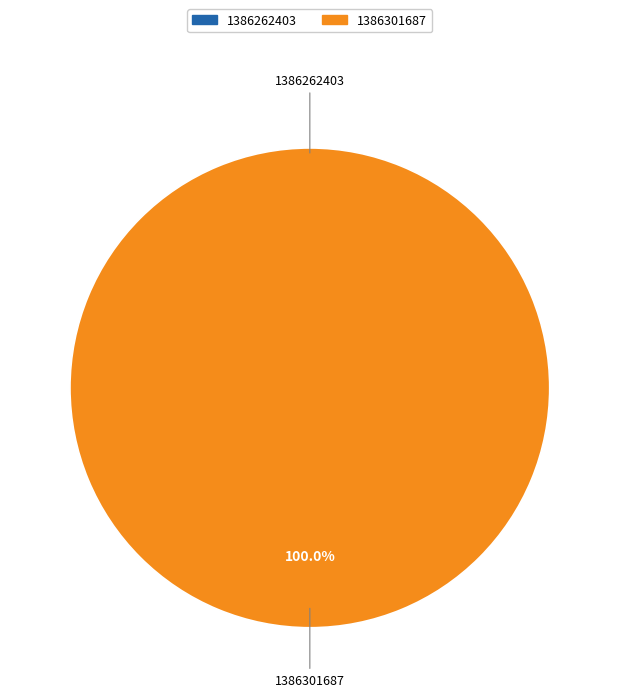

The 1386301687 slice represents 99% of the pie. True or false?

False